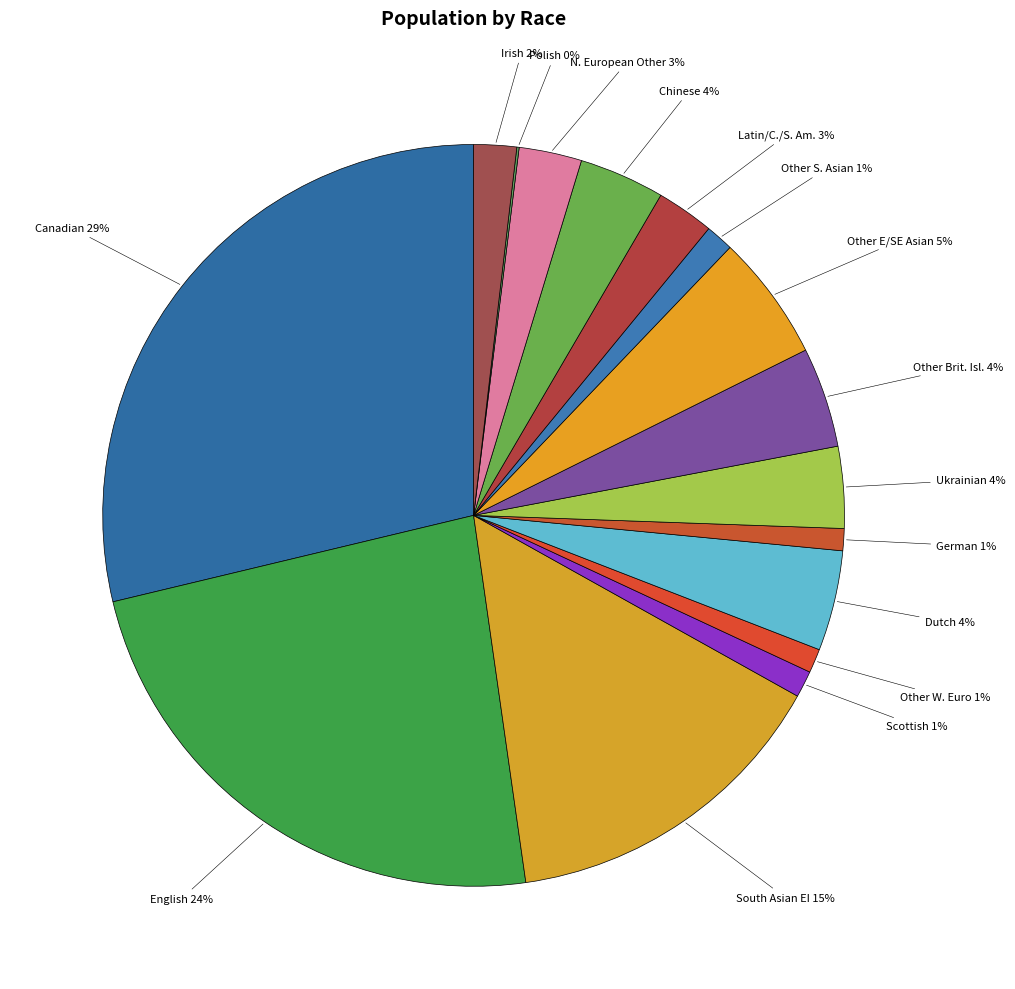

Does Irish represent more than half of the total?

No